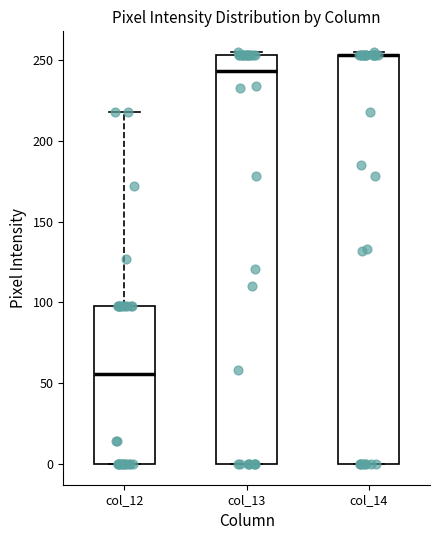

Reading left to right, read every box against the y-axis: the position of its median line, the range the box covers, and the ends of its whiskers. The values are not printed on the chart, so give them approximately, as read against the axis.

col_12: median 55, box 0 to 100, whiskers 0 to 220
col_13: median 245, box 0 to 255, whiskers 0 to 255 (just above the box's upper edge)
col_14: median 255 (drawn on the box's upper edge), box 0 to 255, whiskers 0 to 255 (just above the box's upper edge)